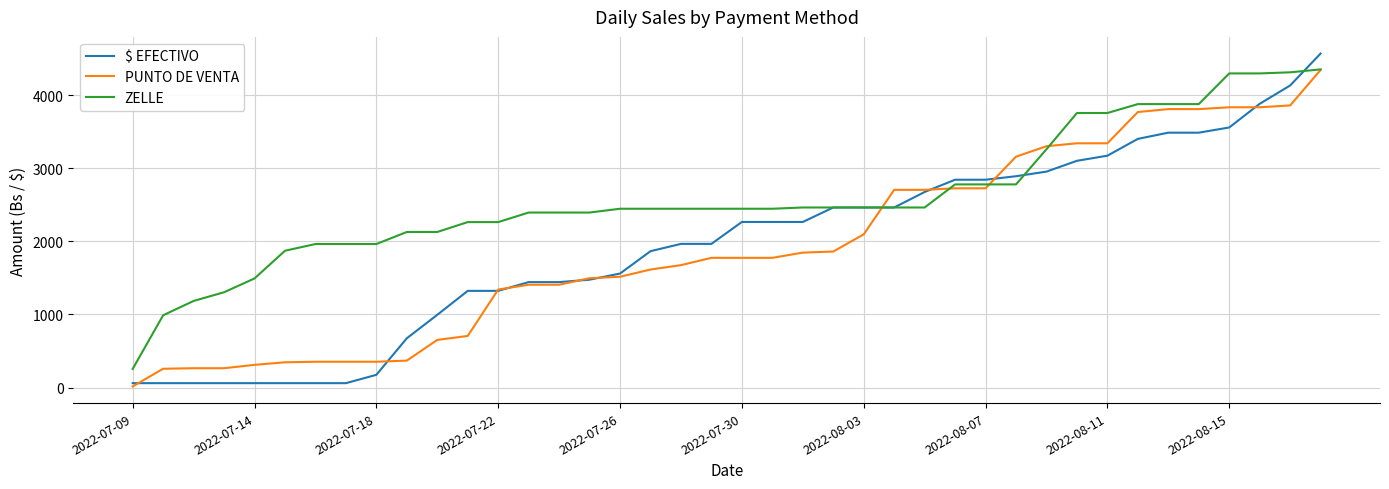

Which series has the largest range (max minus min)?

$ EFECTIVO